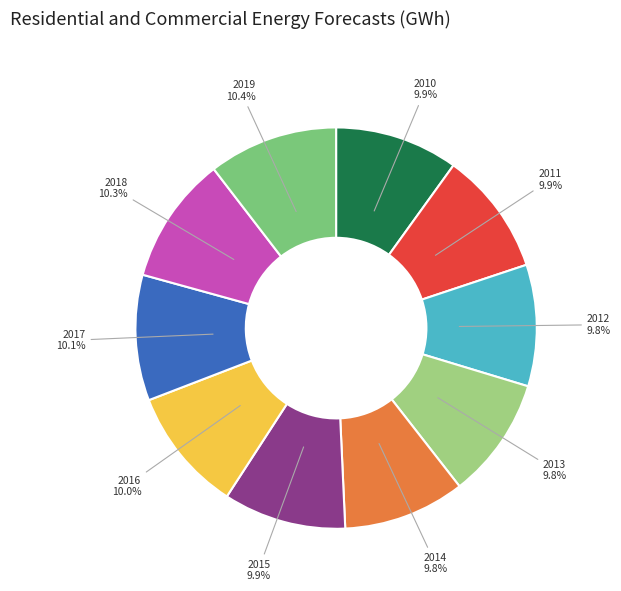

What is the ratio of the value at 2018 to the value at 2017?

1.0